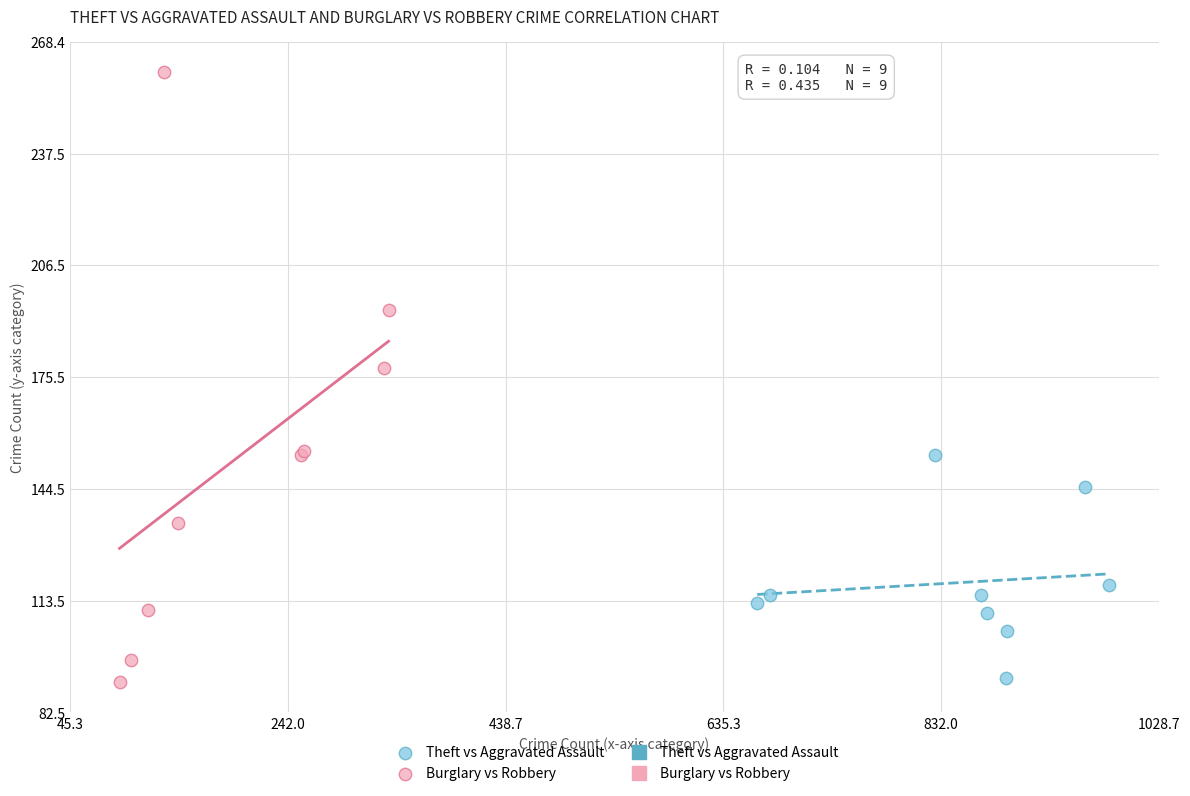

Which series has the widest spread of Y values?

Burglary vs Robbery